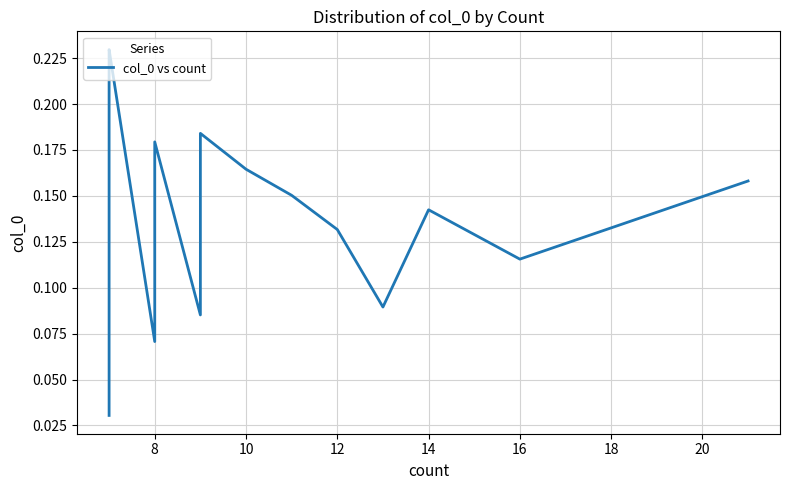

What is the sum of the values at 18 and 21?

0.2